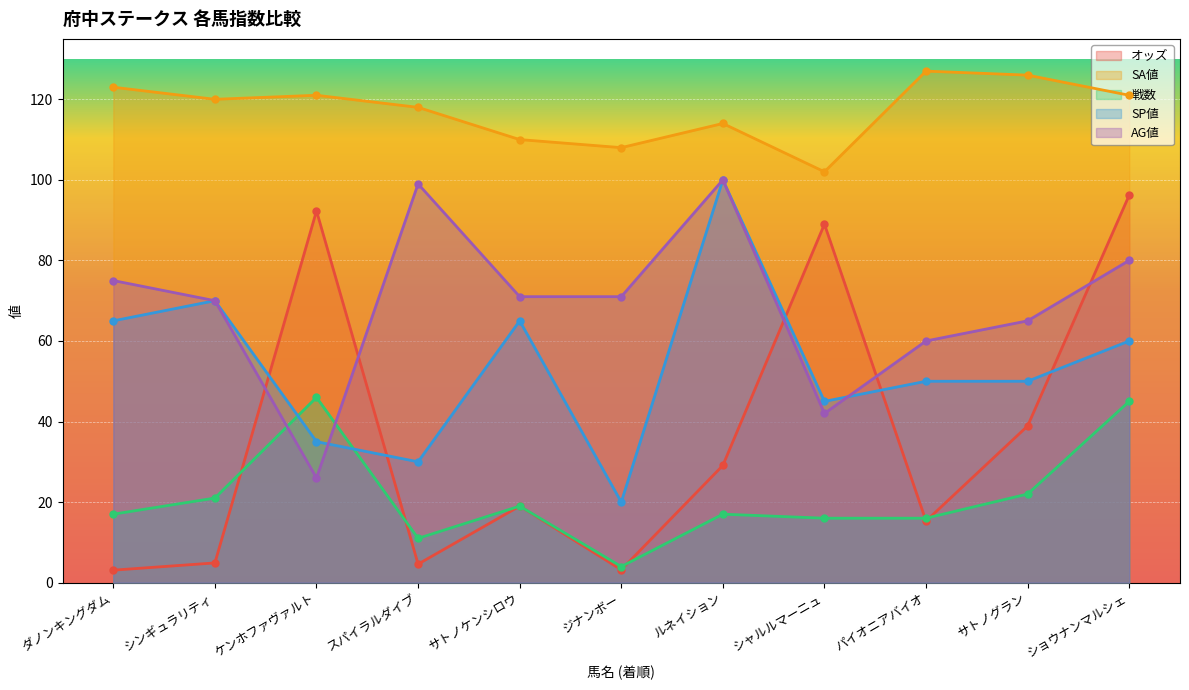

What is the smallest value displayed?

3.1